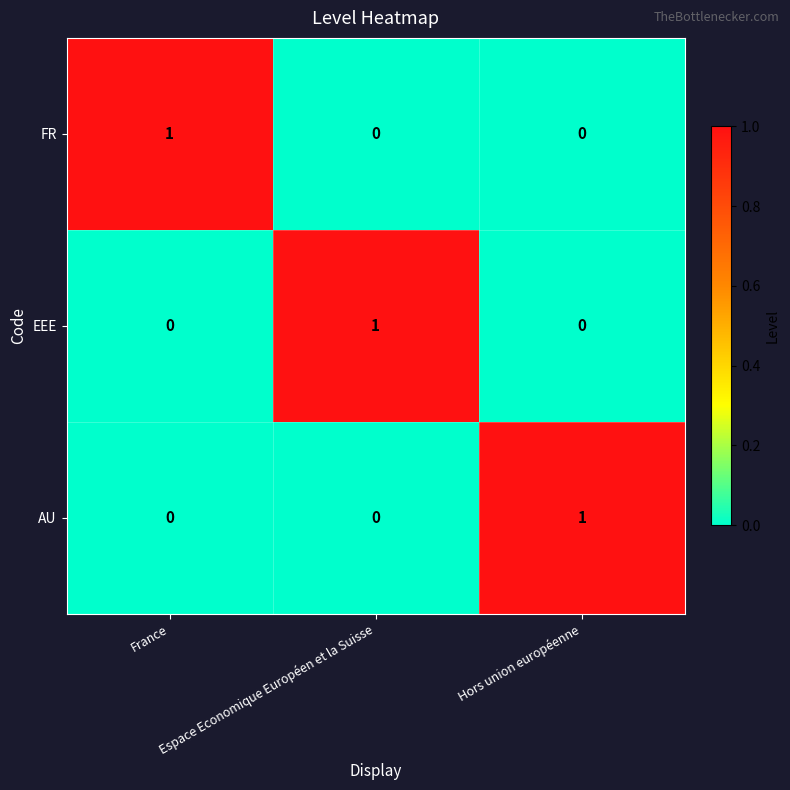

Which category has the highest value in the AU series?

Hors union européenne